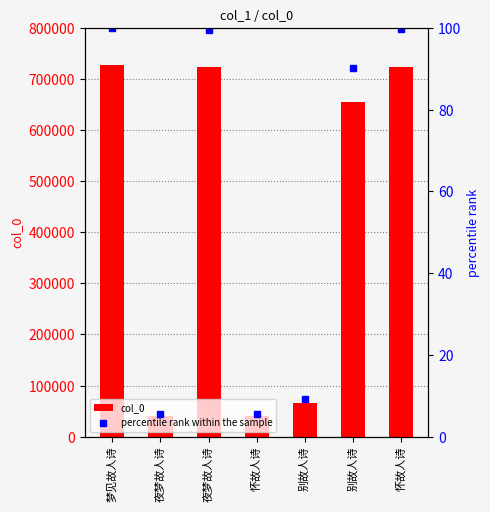

Which series has the largest range (max minus min)?

col_0